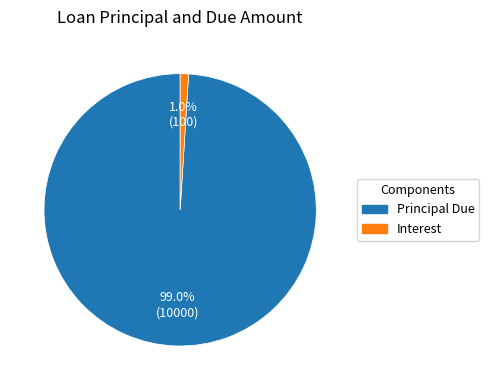

How many slices are in this pie chart?

2